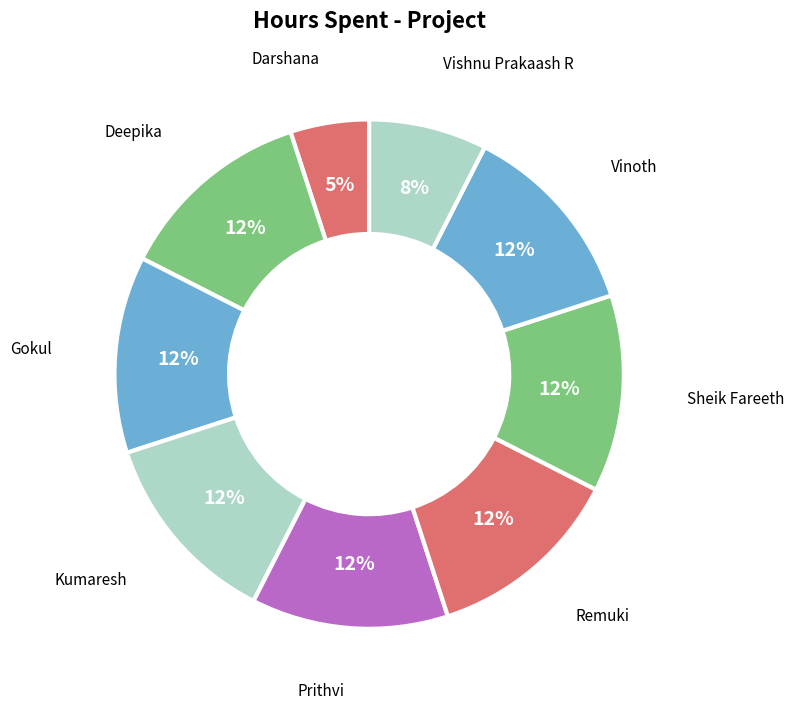

How many slices are in this pie chart?

9